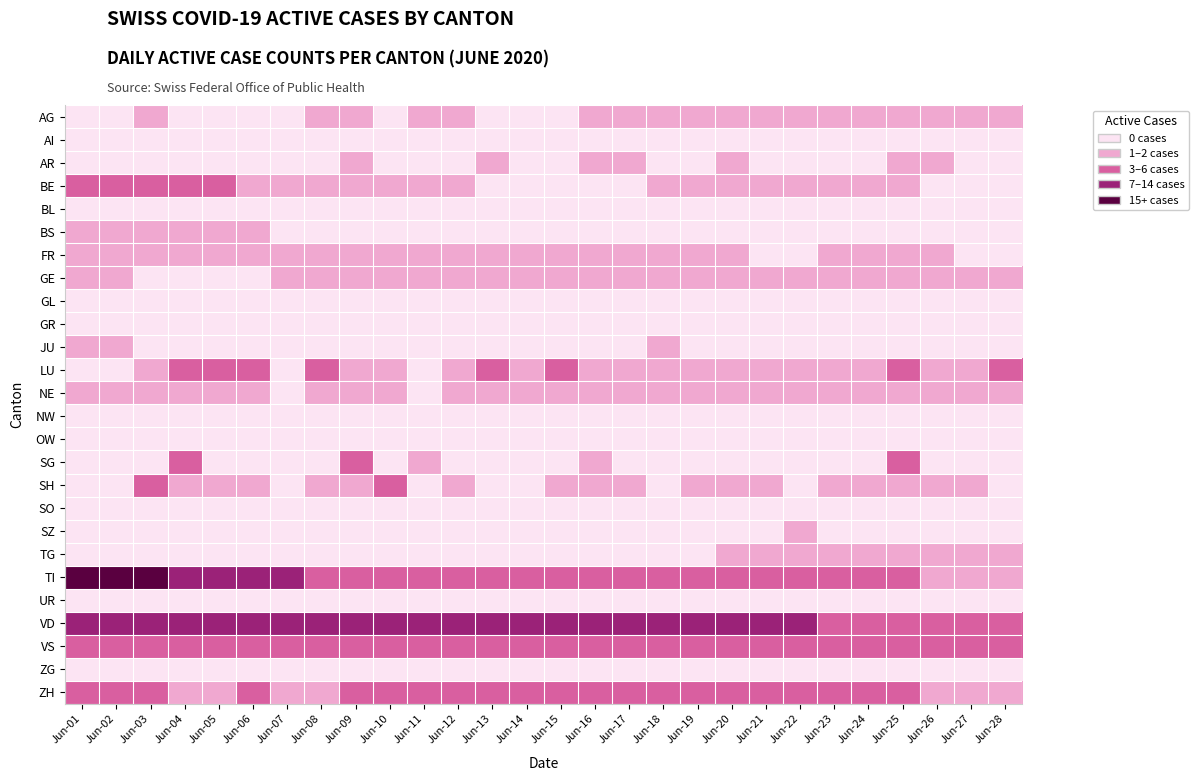

Which series has the widest spread of values?

TI